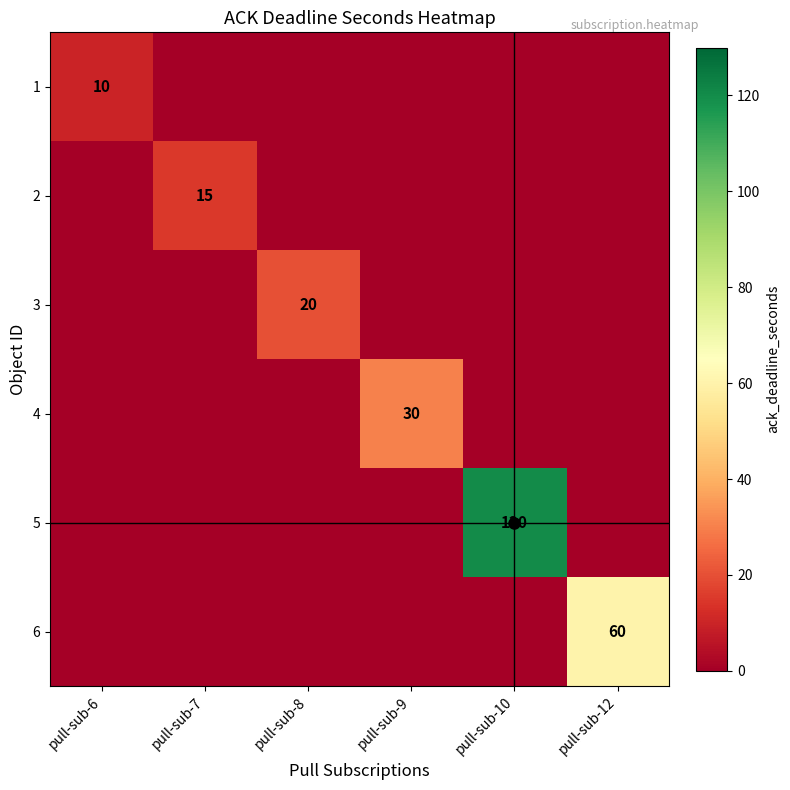

At which label does 6 reach its peak?

pull-sub-12